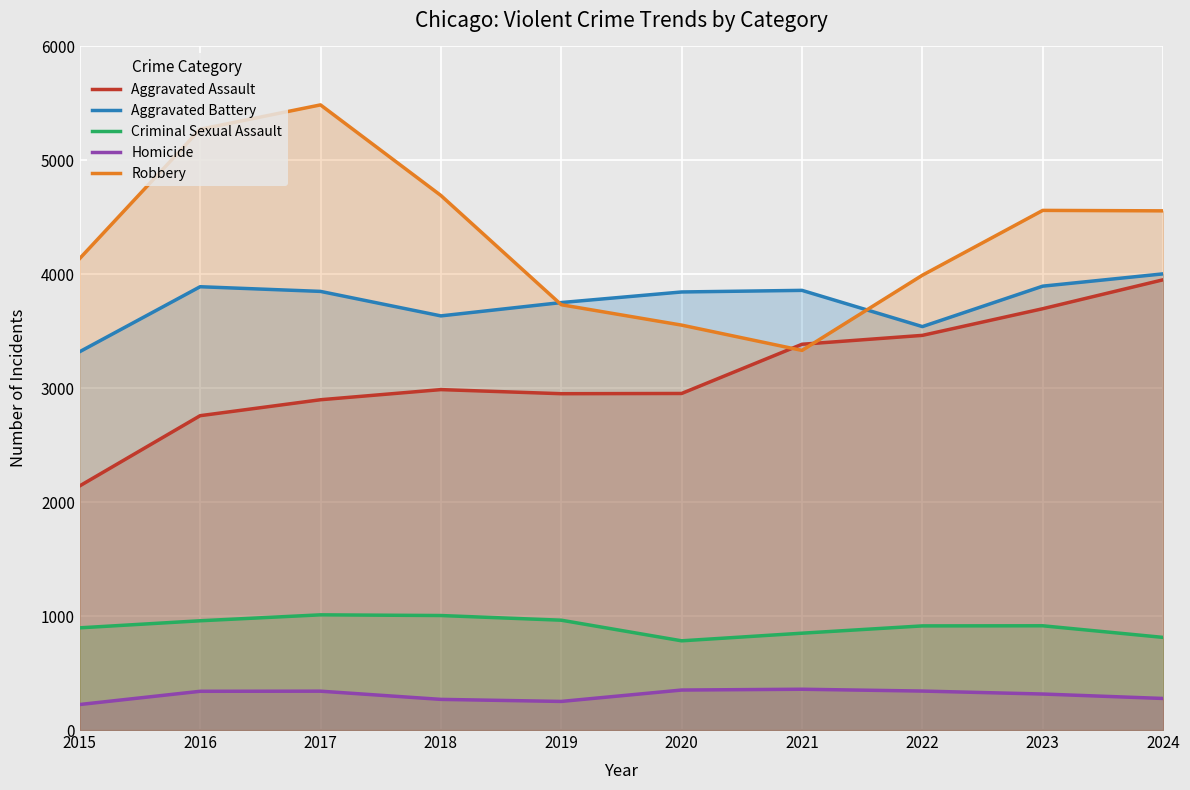

Between 2018 and 2019, which is larger?

2018